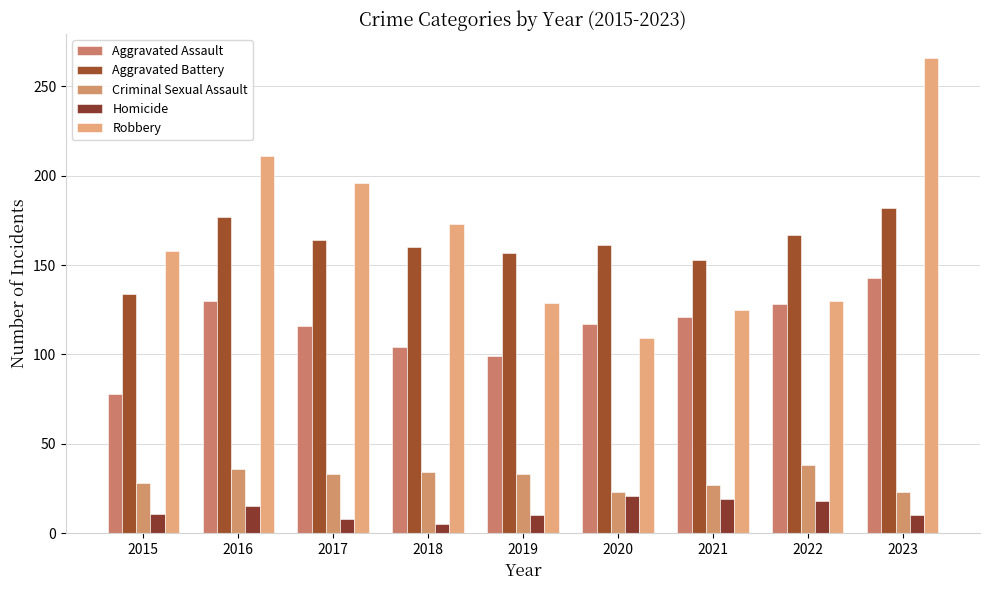

How many distinct data groups are displayed?

5